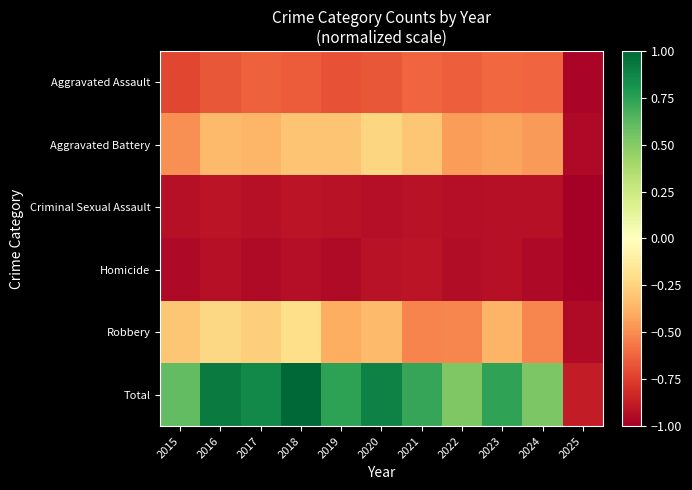

Which series has the largest total across all categories?

Total